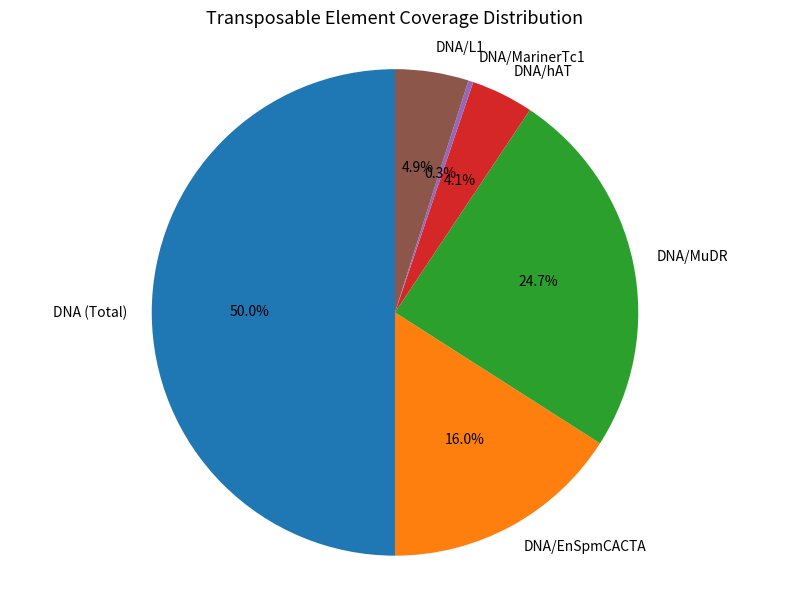

To the nearest percent, what is the difference between the DNA (Total) and DNA/L1 slice percentages?

45%